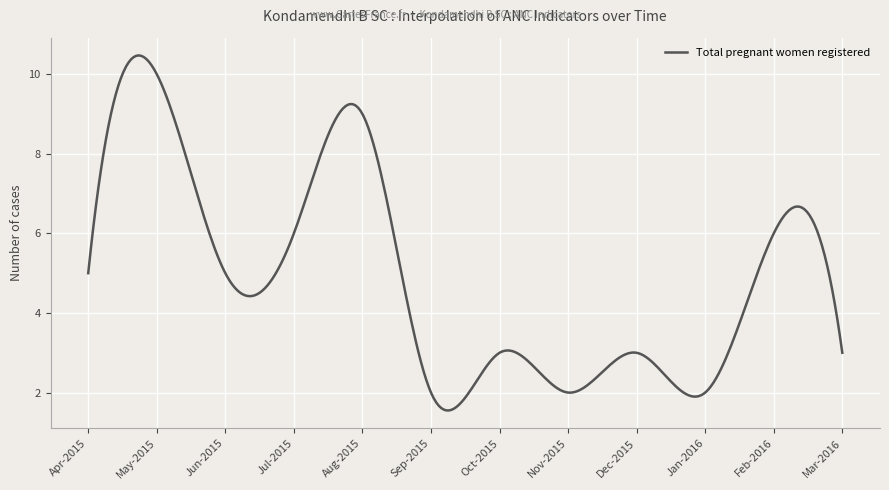

What is the greatest value displayed?

10.5